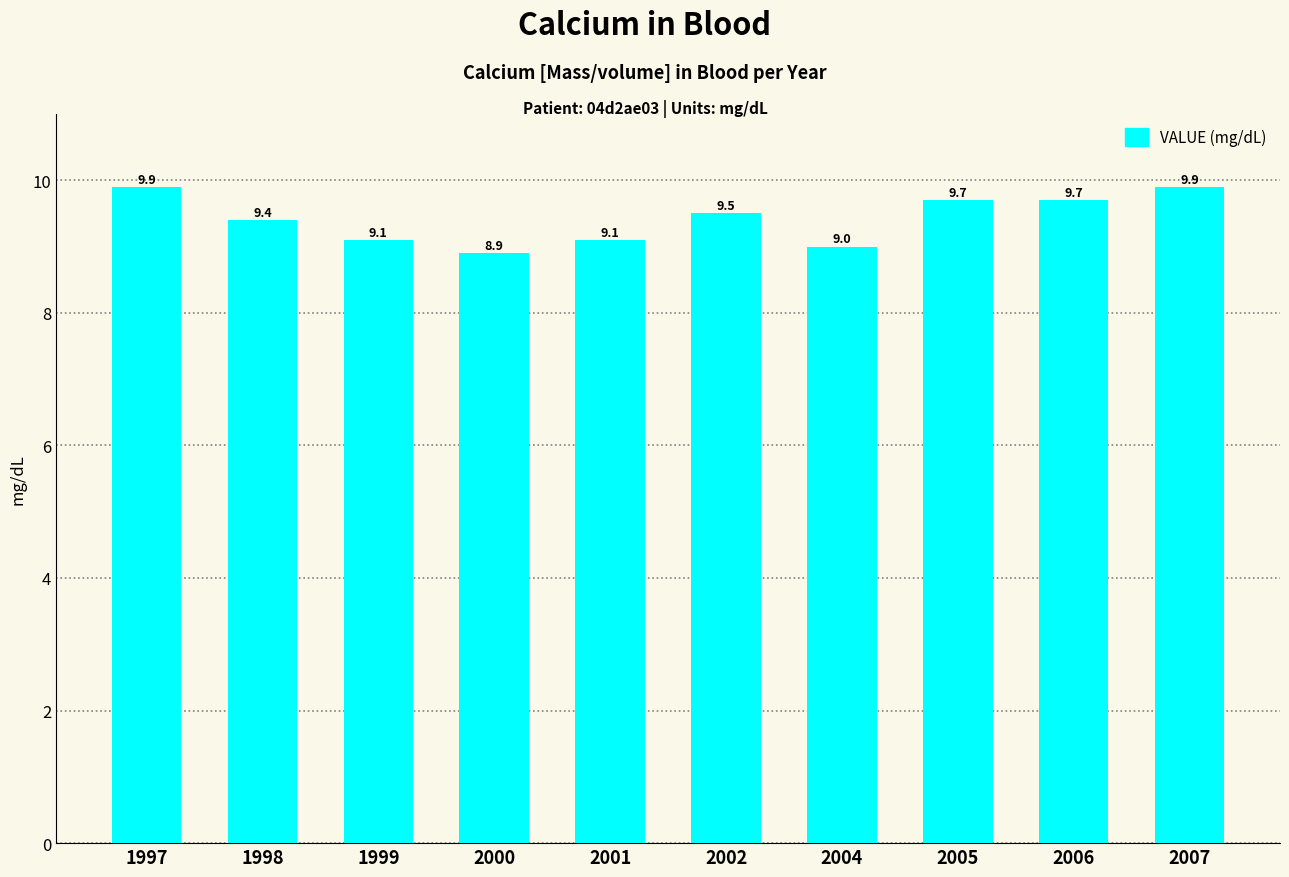

Is it true that the value at 2006 is 14.0?

False